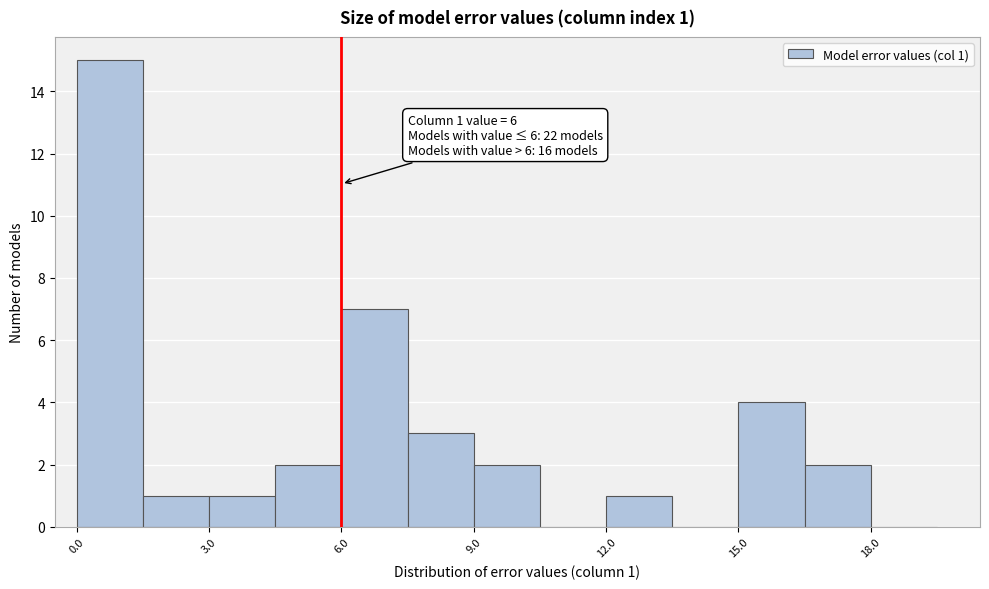

Read against the x-axis, roughly where is the centre of the tallest bar?

1.0